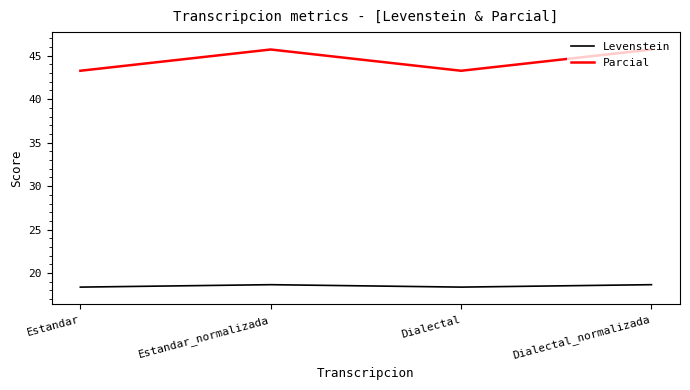

The Parcial series shows 10.4 at Dialectal_normalizada. True or false?

False